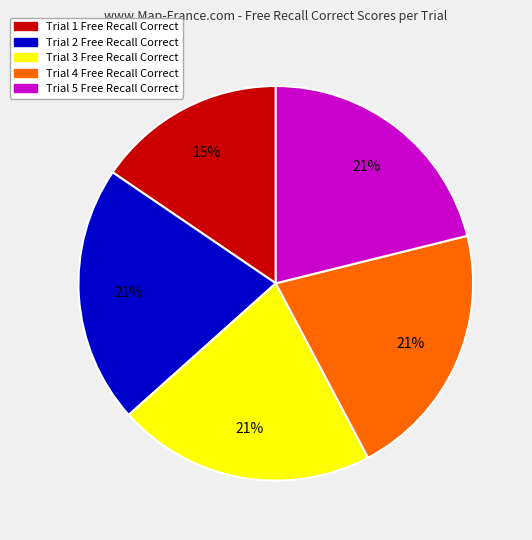

The Trial 5 Free Recall Correct slice represents 21% of the pie. True or false?

True